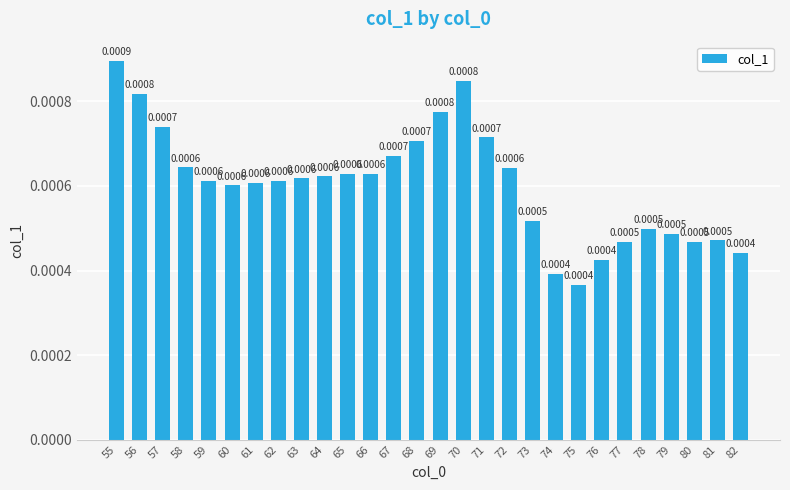

True or false: the data shows 0.0 at 57.

False